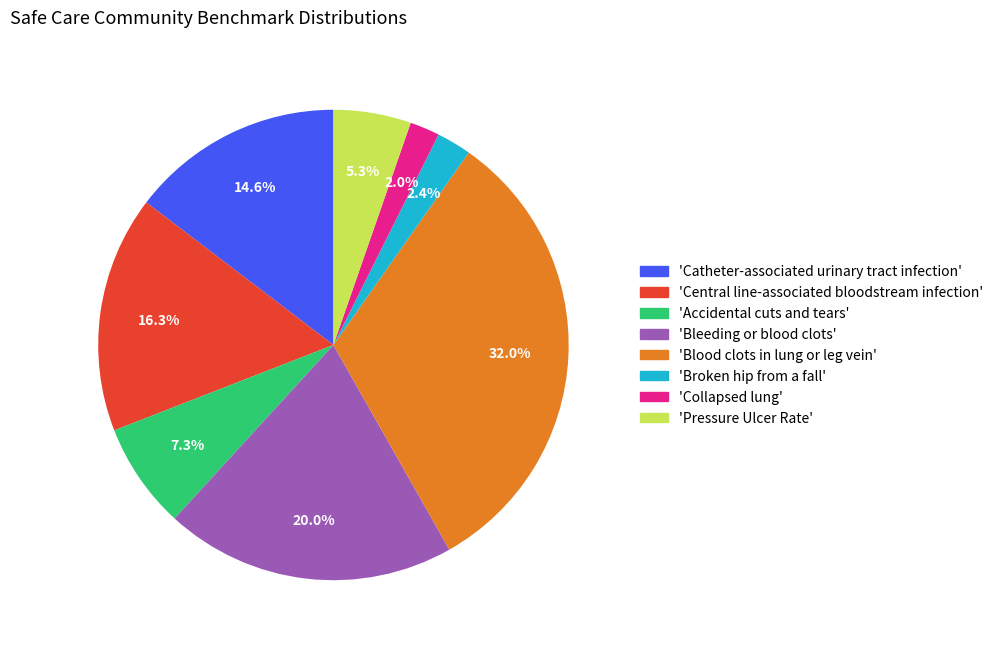

Is 'Catheter-associated urinary tract infection' the majority of the pie?

No